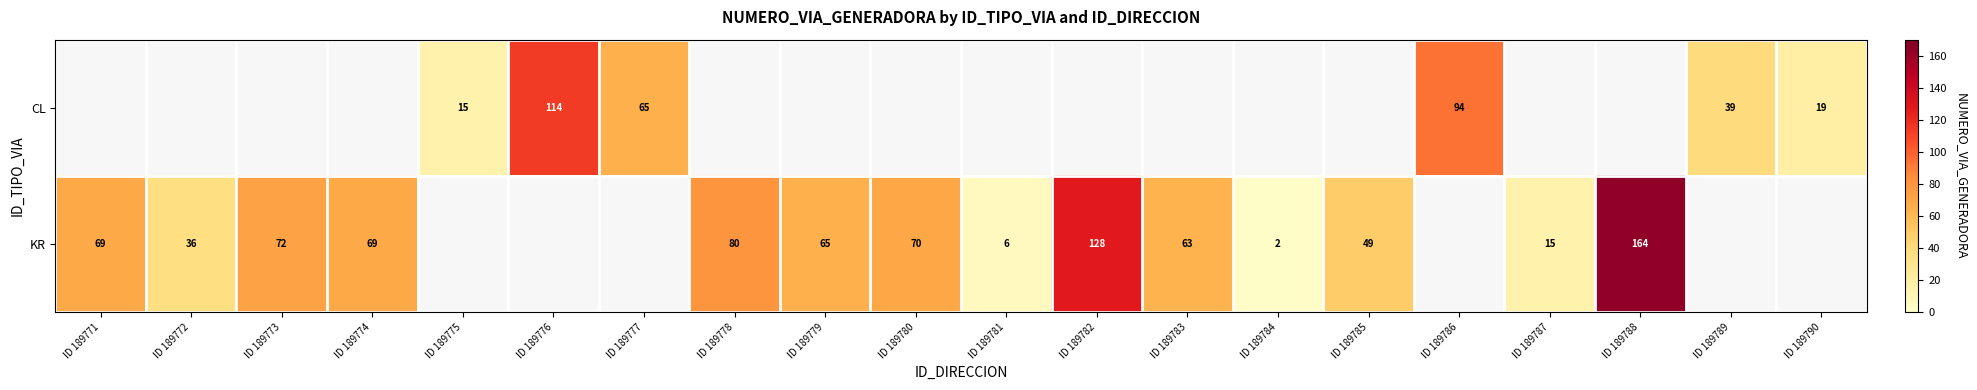

The value of KR at ID 189774 is 27. True or false?

False